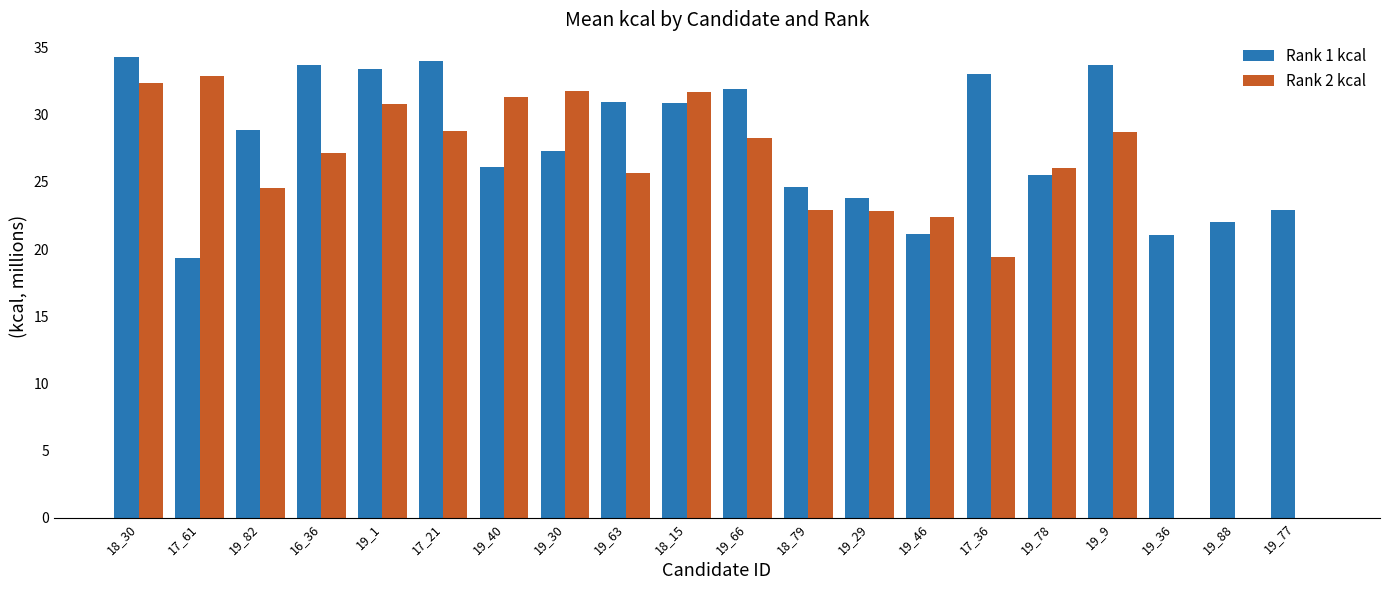

What is the spread (max minus min) of values at 19_29?

1.0